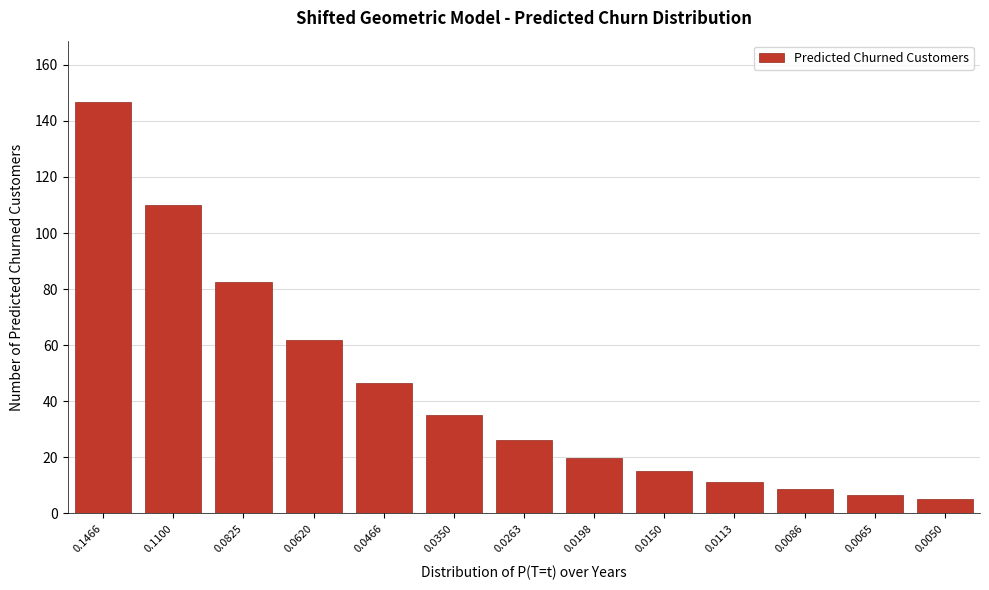

Reading left to right, what are all the values shown in this chart?

0.1466=146.6	0.1100=110.0	0.0825=82.5	0.0620=62.0	0.0466=46.6	0.0350=35.0	0.0263=26.3	0.0198=19.8	0.0150=15.0	0.0113=11.3	0.0086=8.6	0.0065=6.5	0.0050=5.0